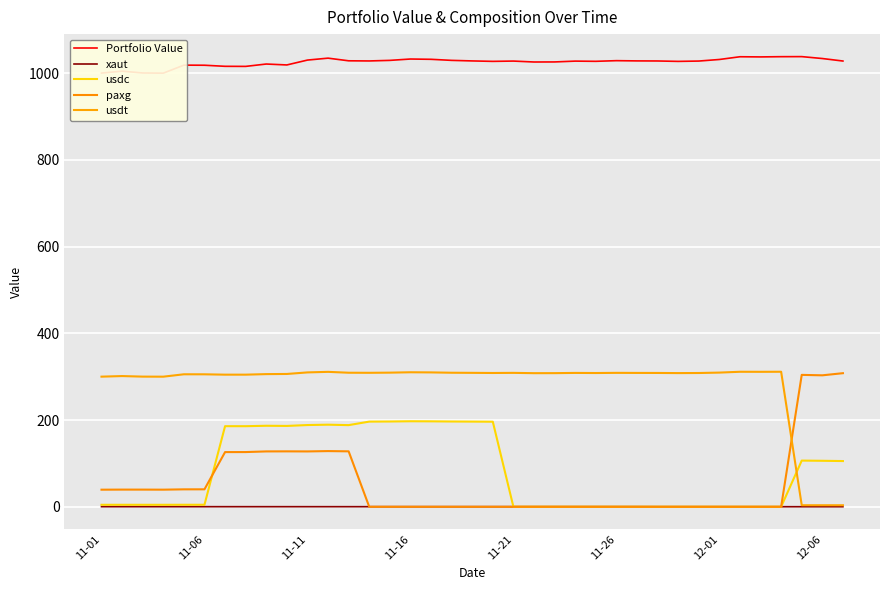

What are all the series names shown in the legend?

Portfolio Value, xaut, usdc, paxg, usdt